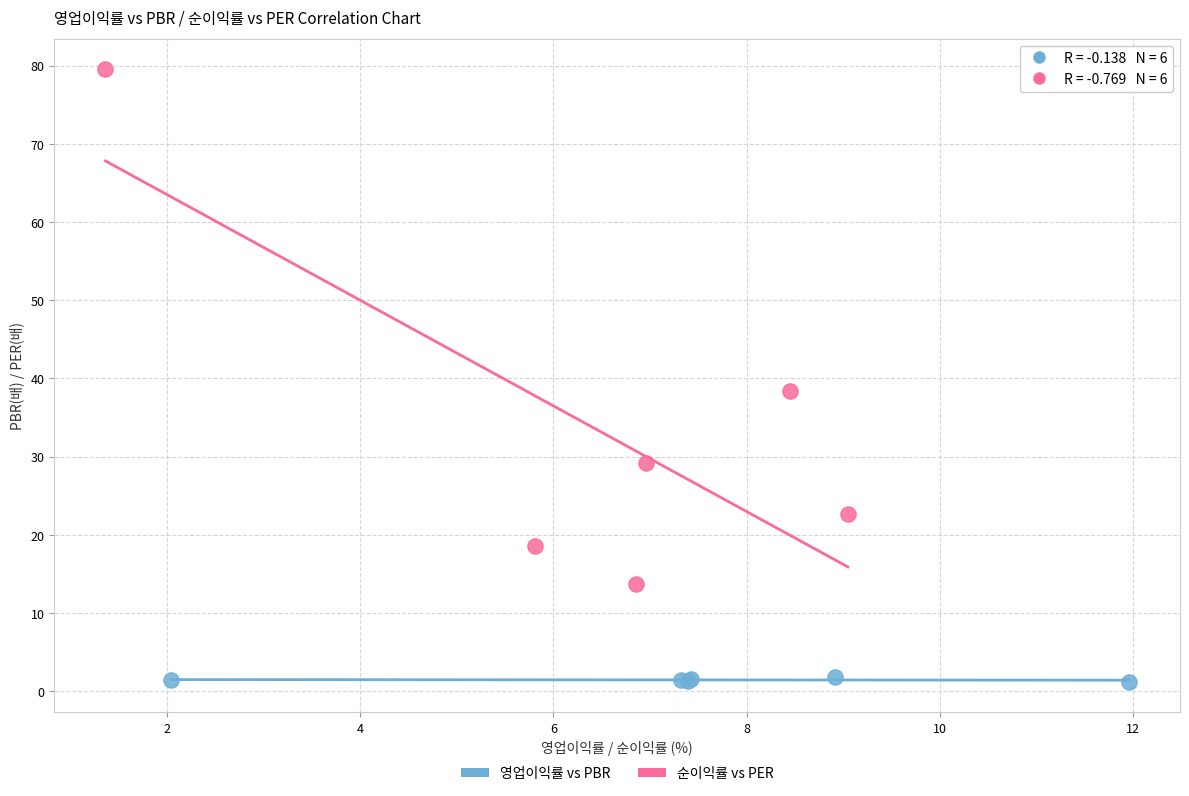

Which series has the widest spread of Y values?

순이익률 vs PER